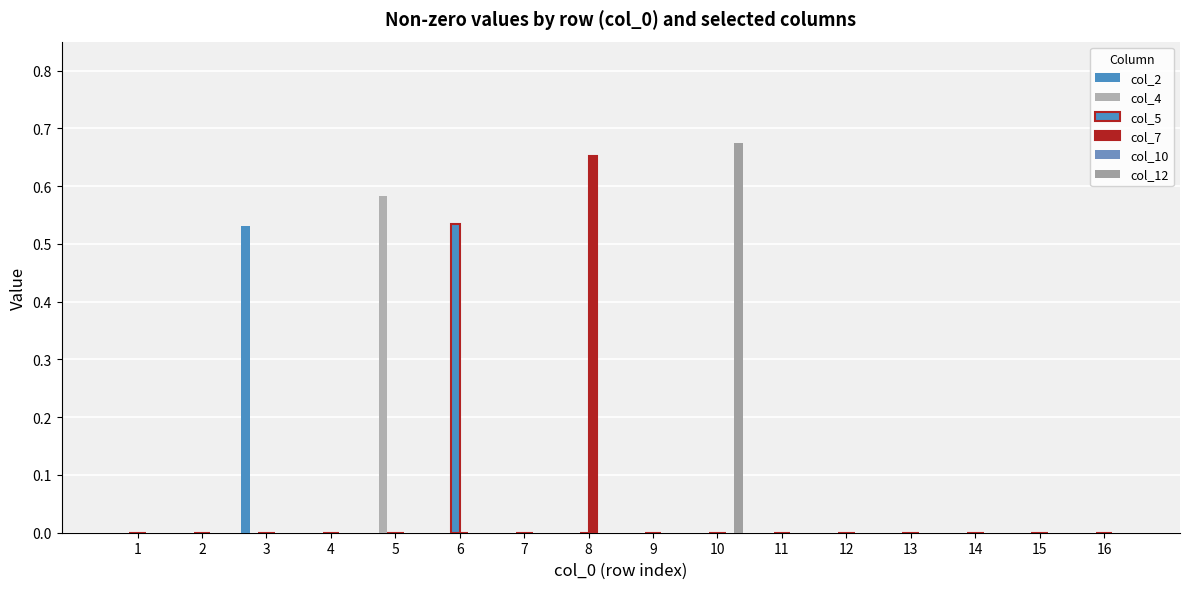

What is the sum of the col_12 values at 10 and 11?

0.7